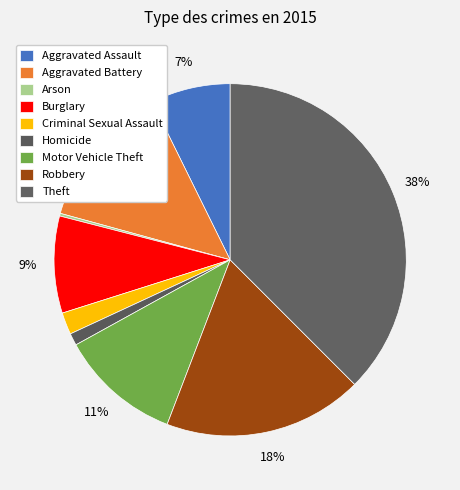

Is there a majority slice in this chart?

No